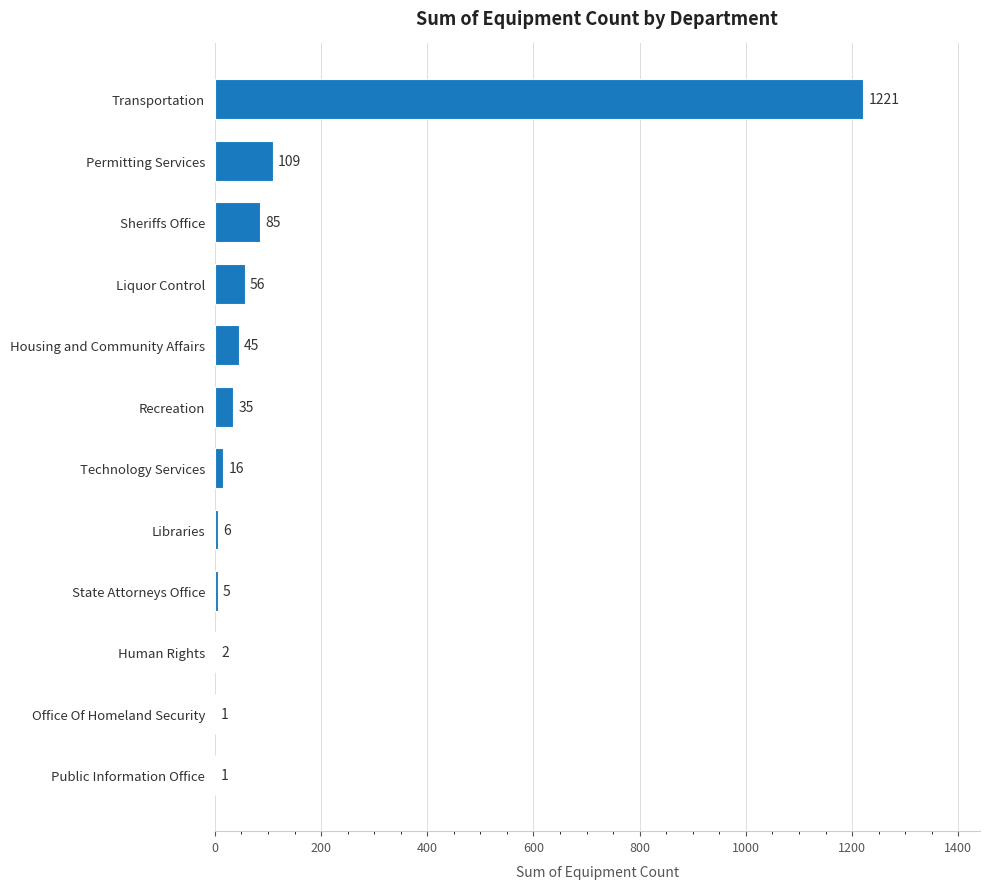

At which label is the value closest to 611?

Permitting Services